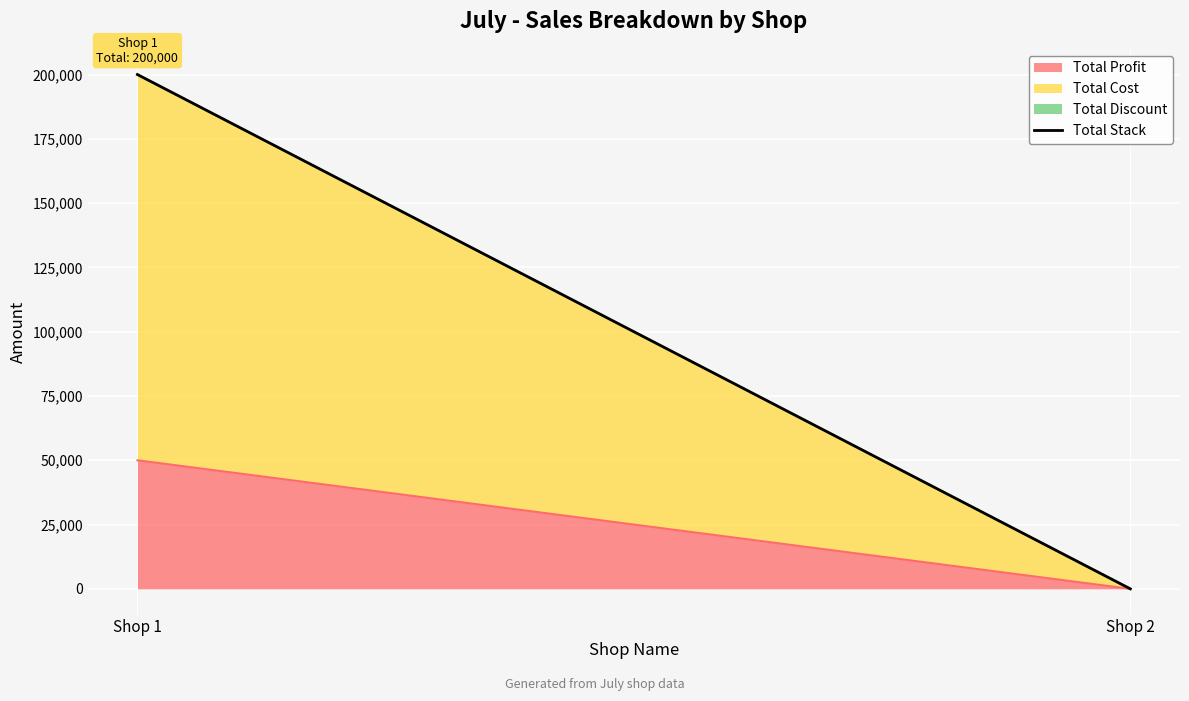

Reading right to left, list all the values displayed in this chart.

0	200000